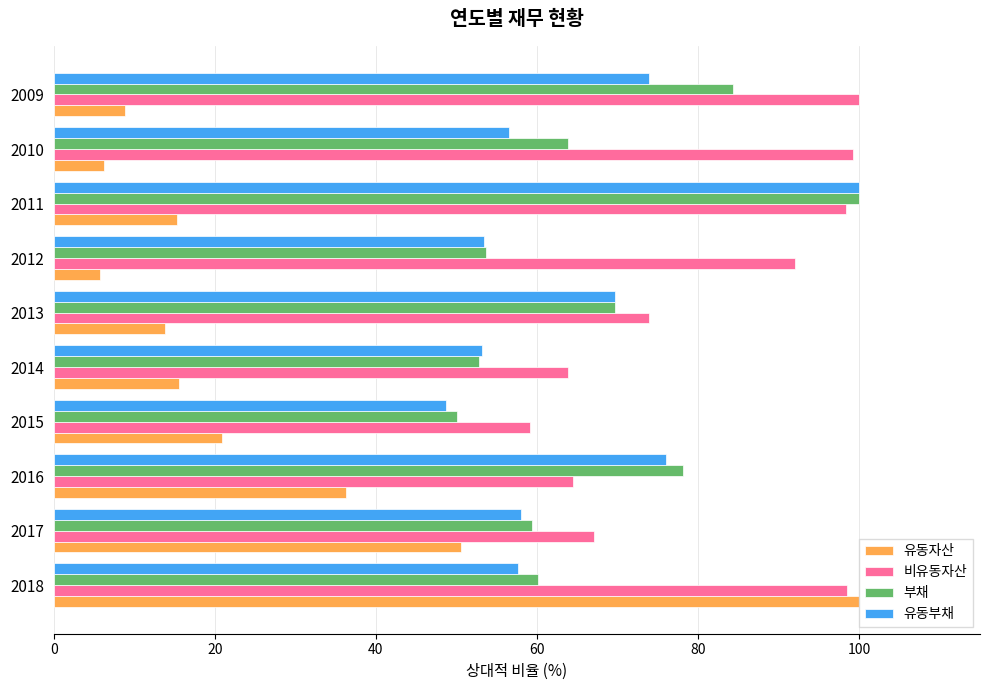

What is the difference between the second highest and minimum values in the 비유동자산 series?

40.0